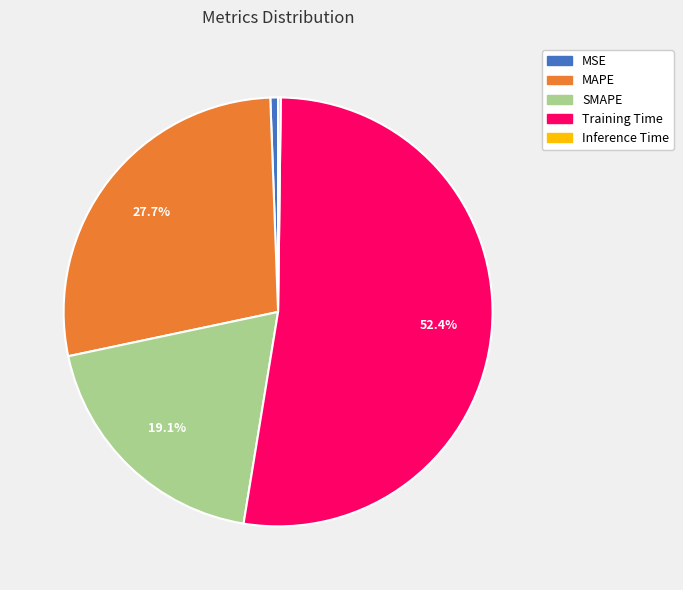

To the nearest percent, what is the difference between the largest and smallest slice percentages?

52%